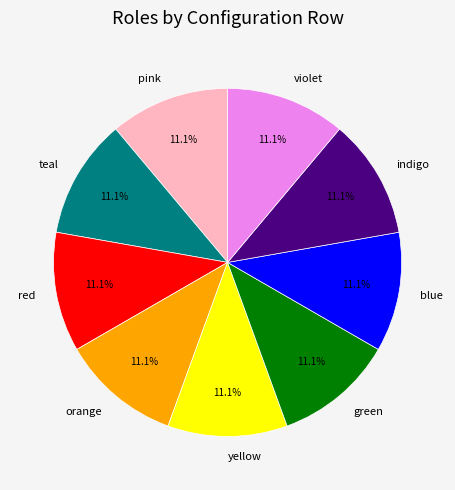

Is there any slice that represents more than half of the pie?

No